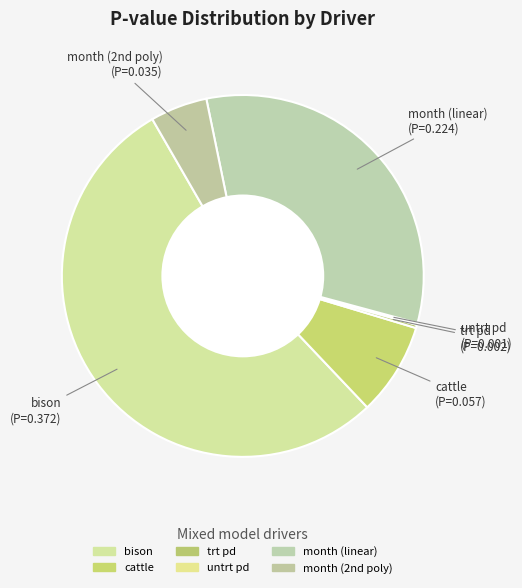

To the nearest percent, what is the average slice percentage?

17%